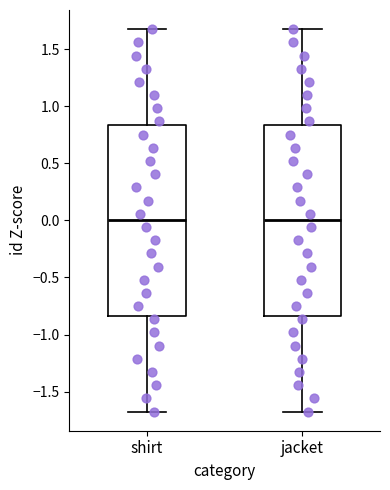

Reading left to right, read every box against the y-axis: the position of its median line, the range the box covers, and the ends of its whiskers. The values are not printed on the chart, so give them approximately, as read against the axis.

shirt: median 0.00, box -0.85 to 0.85, whiskers -1.70 to 1.70
jacket: median 0.00, box -0.85 to 0.85, whiskers -1.70 to 1.70